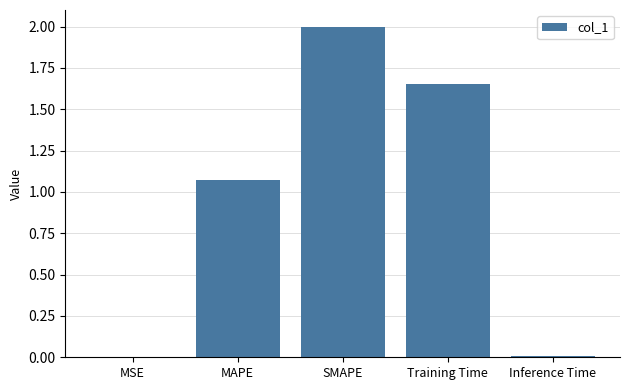

At which category does the chart reach its peak across all series?

SMAPE